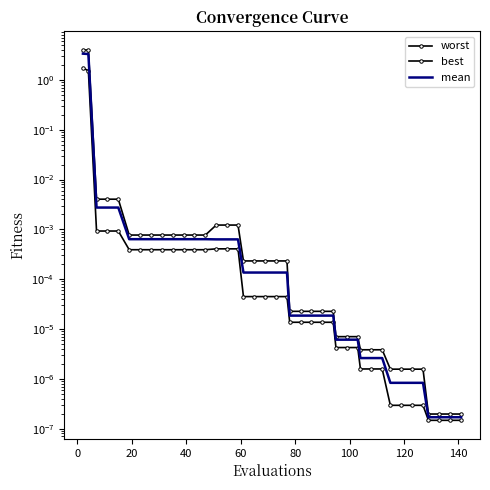

True or false: worst has more than 1 interior local peaks.

False